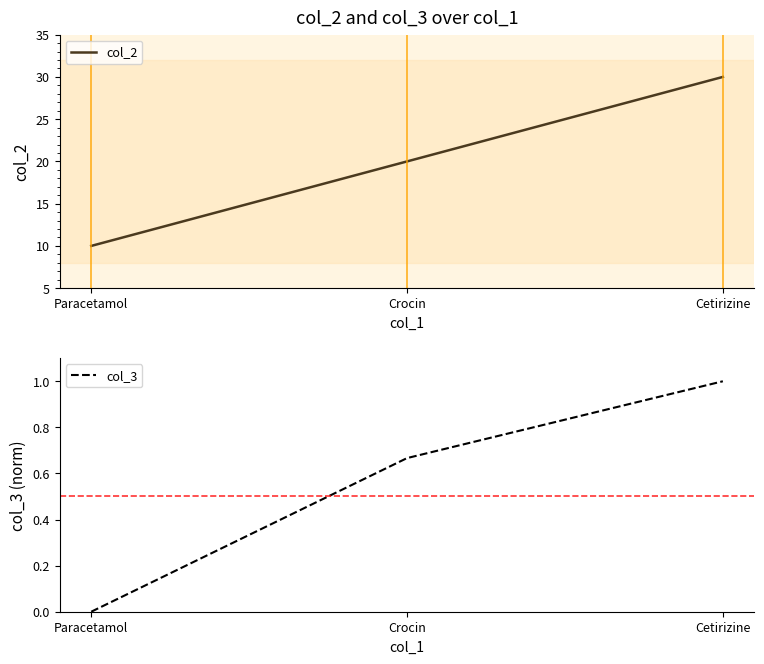

Count the col_2 values in the range 10 to 30.

3